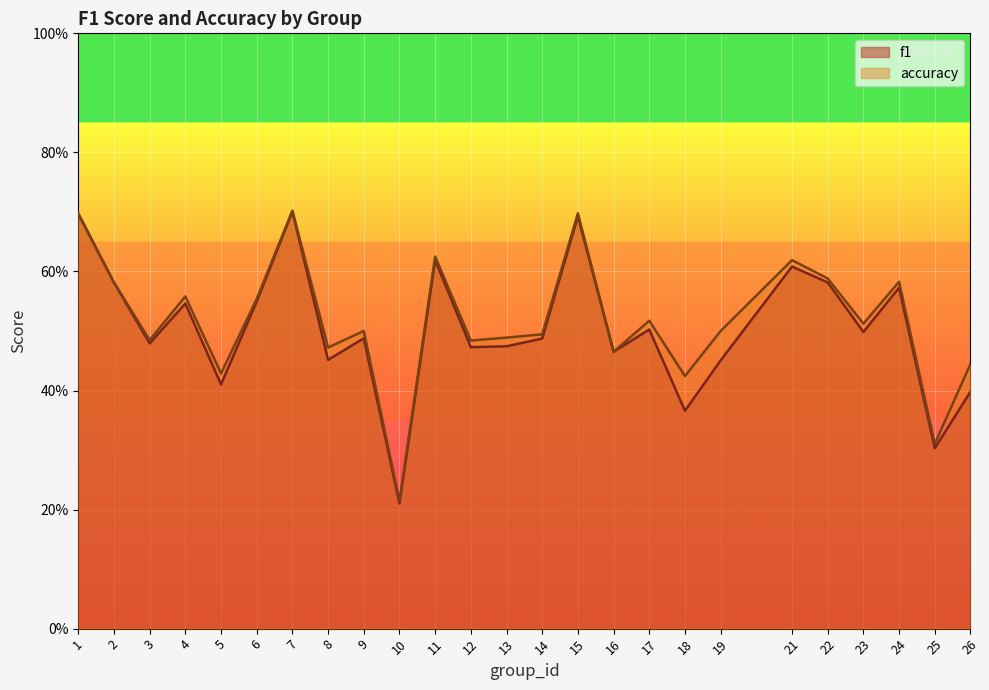

How many interior local valleys does the f1 series have?

9